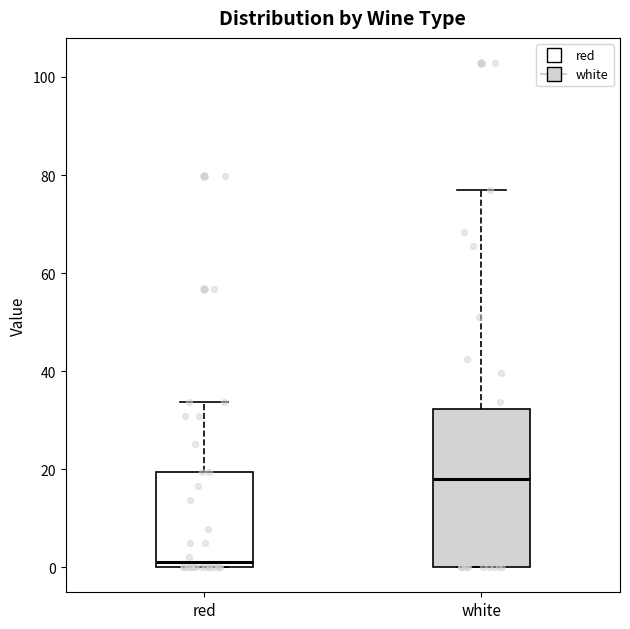

Where does the upper whisker of the box for white end on the y-axis? The values are not printed on the chart, so give them approximately, as read against the axis.

76